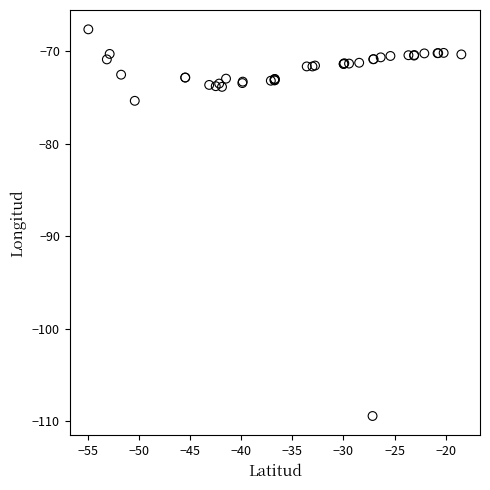

What Y value in the scatter plot is closest to -88?

-75.3